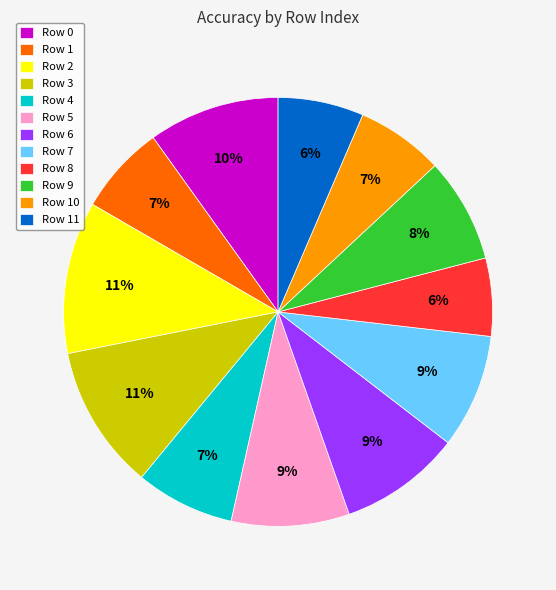

Does any single category account for the majority?

No